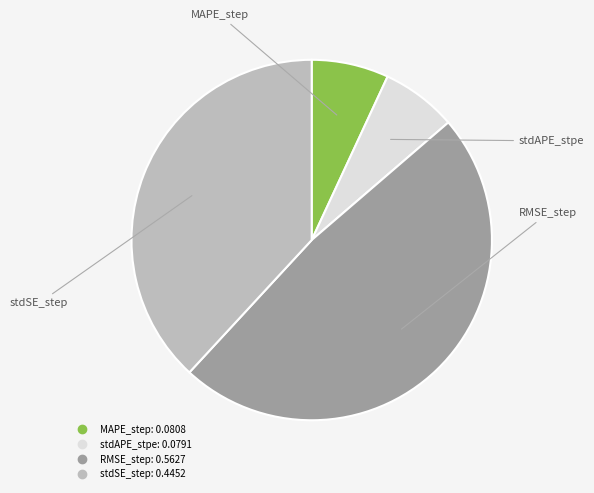

Count the number of slices in the pie.

4